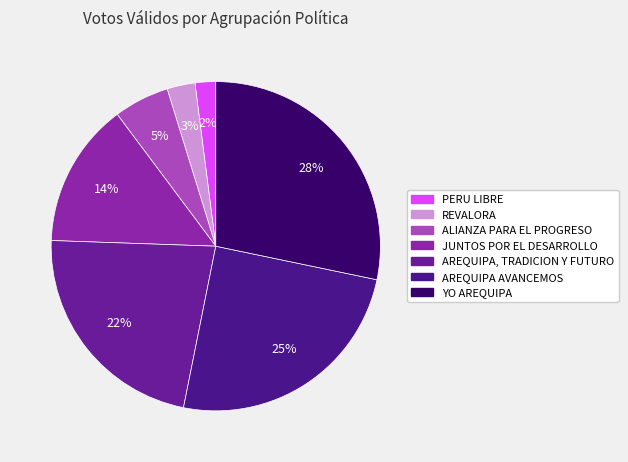

Does REVALORA represent more than half of the total?

No